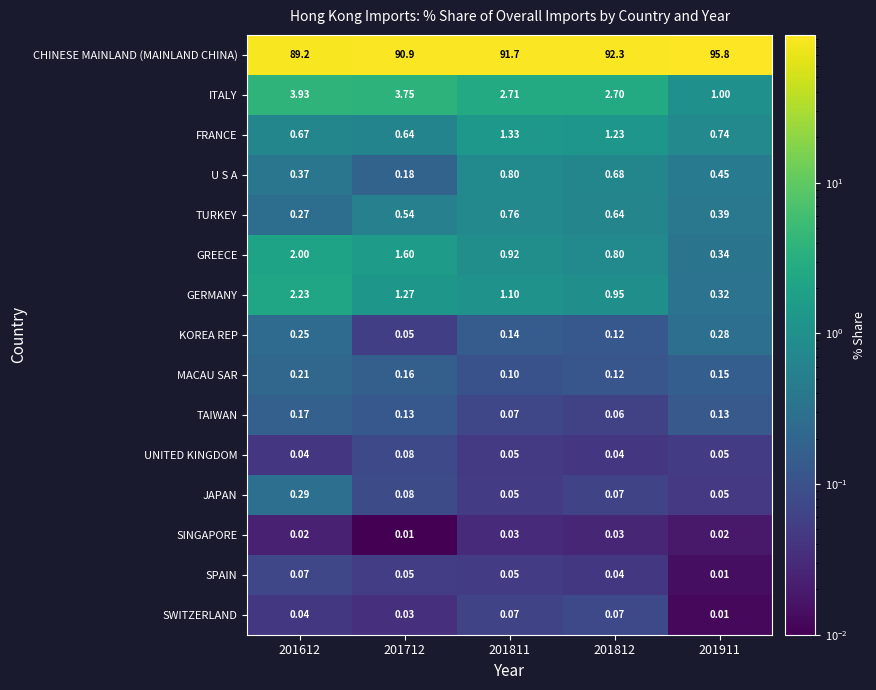

What is the total value across all series at 201811?

99.9